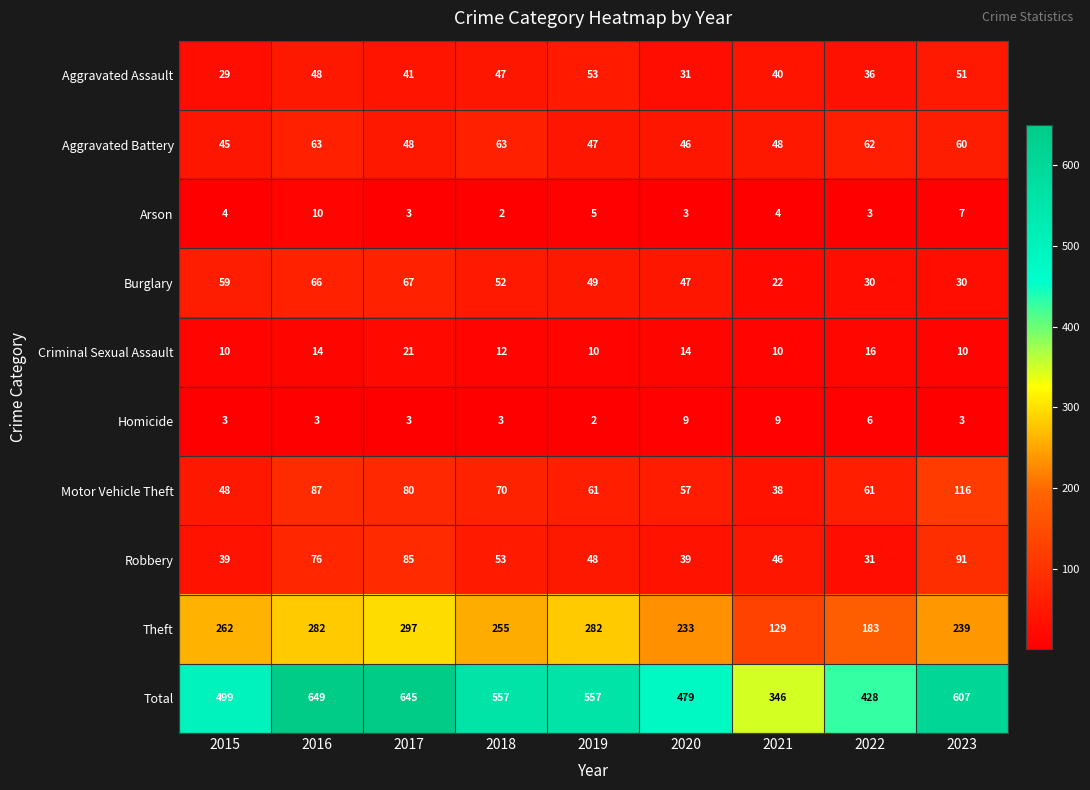

Is it true that Aggravated Assault equals 60 at 2017?

False